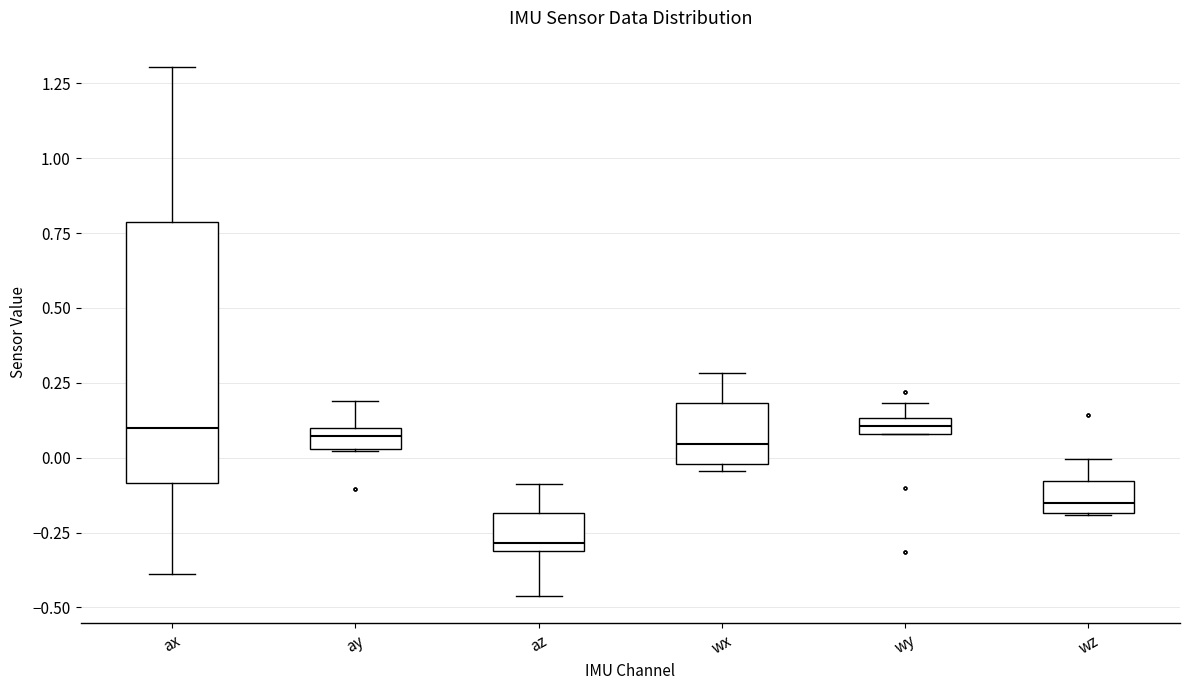

Comparing the boxes themselves (not the whiskers), which one is the tallest?

ax